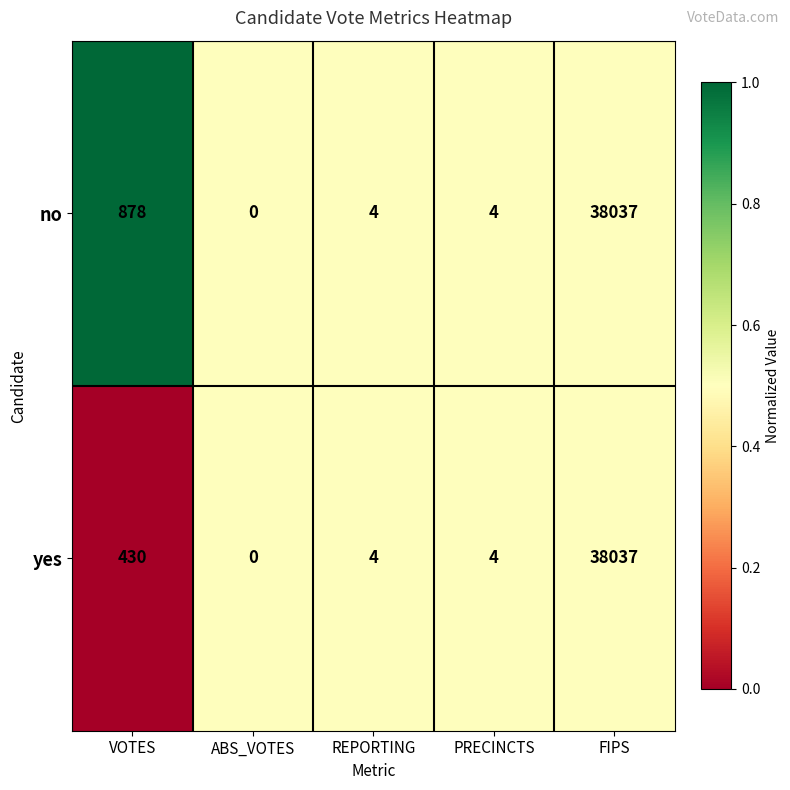

At which category is the sum across all series the highest?

FIPS